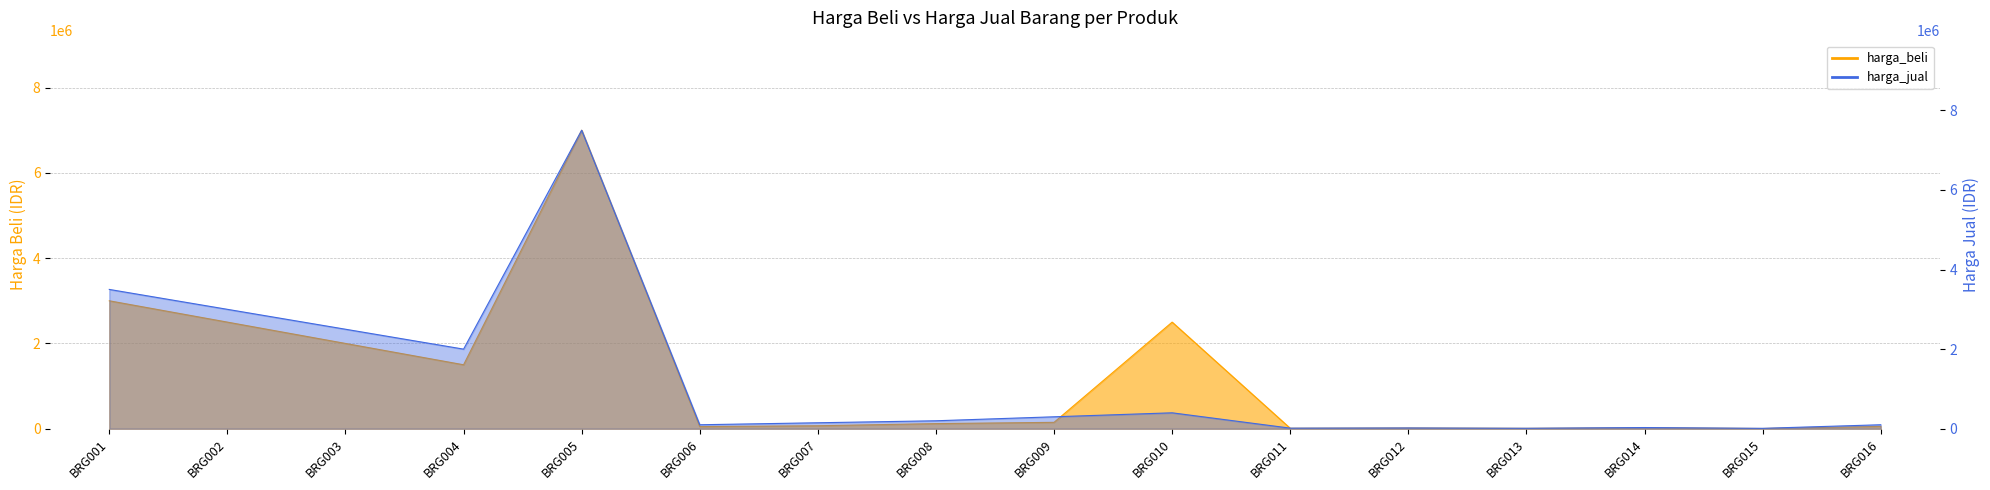

What are all the series names shown in the legend?

harga_jual, harga_beli